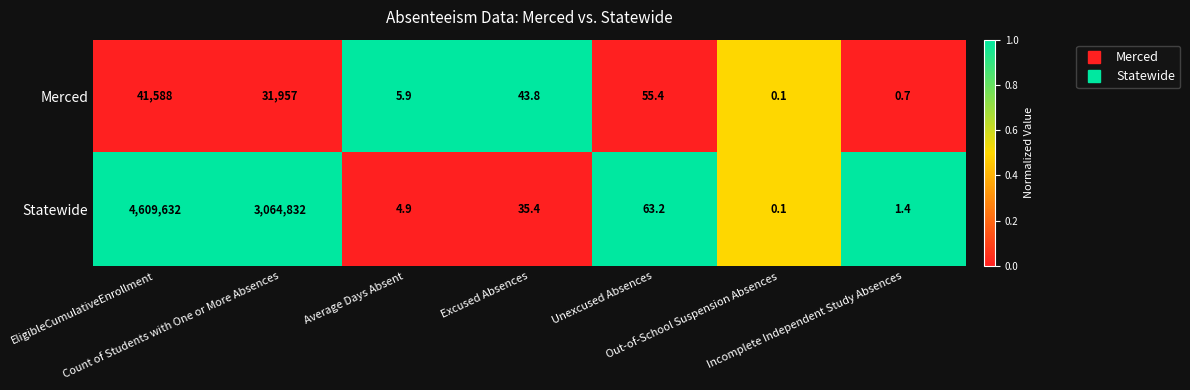

What is the maximum value for Merced?

41588.0